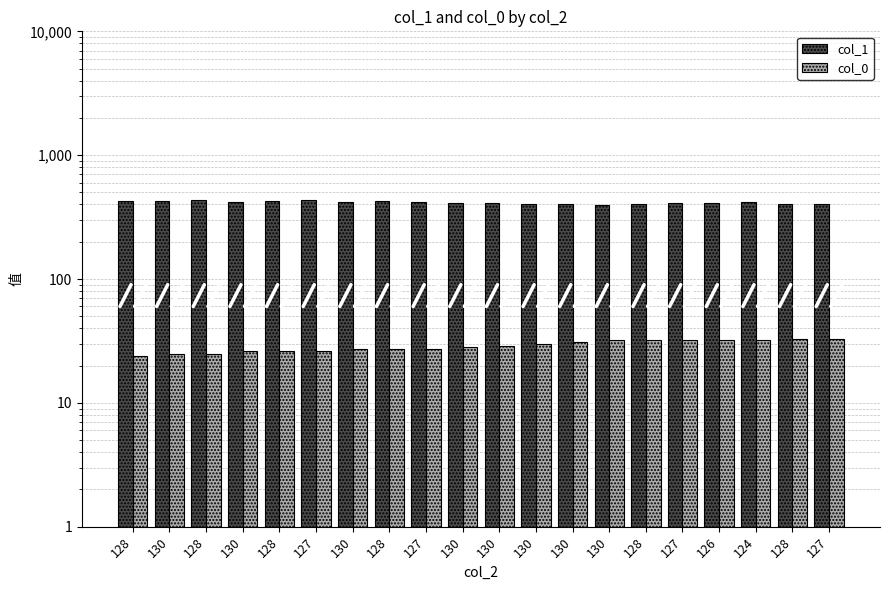

At how many categories does at least one series exceed 149?

20